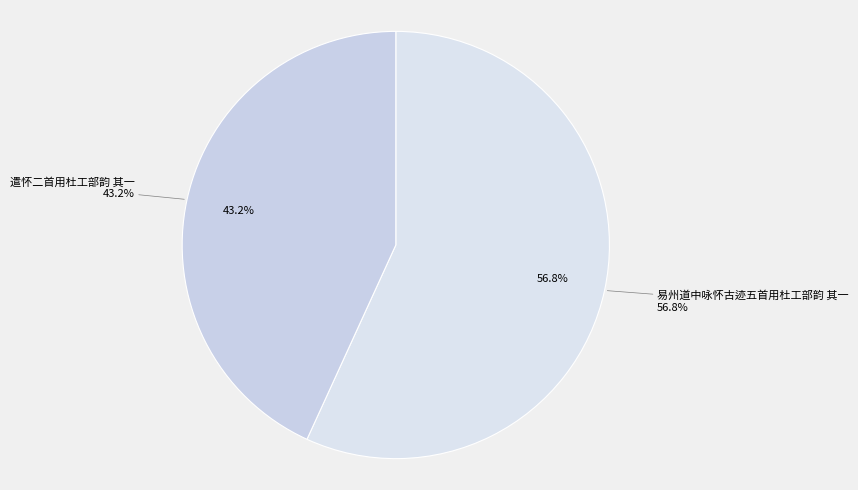

To the nearest percent, what is the average slice percentage?

50%